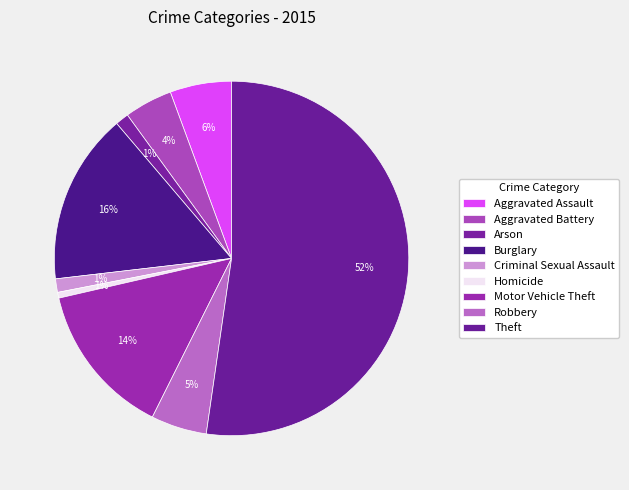

What is the ratio of the value at Motor Vehicle Theft to the value at Burglary?

0.9